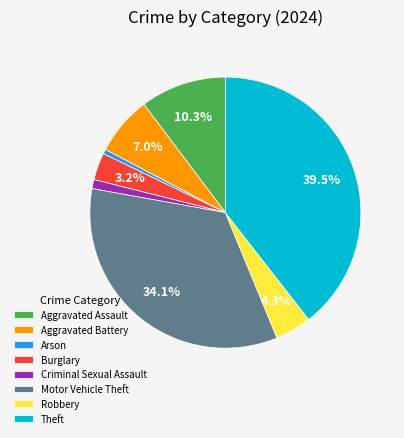

Combined, do Criminal Sexual Assault and Burglary account for over 50%?

No